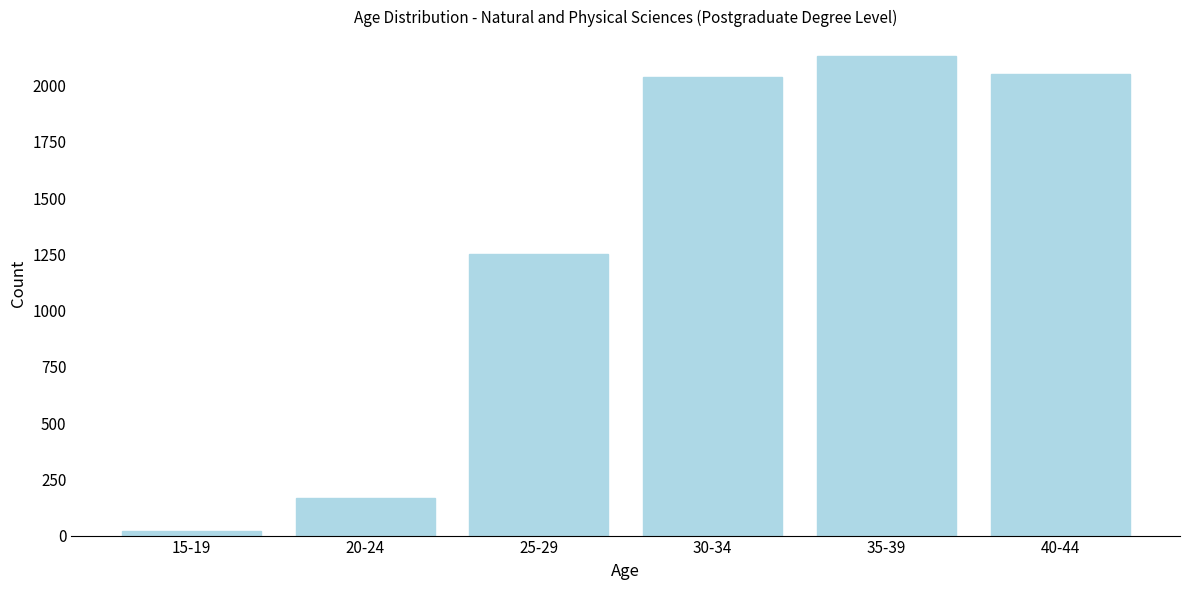

Reading left to right, what are all the values shown in this chart?

15-19=20	20-24=168	25-29=1253	30-34=2037	35-39=2133	40-44=2051